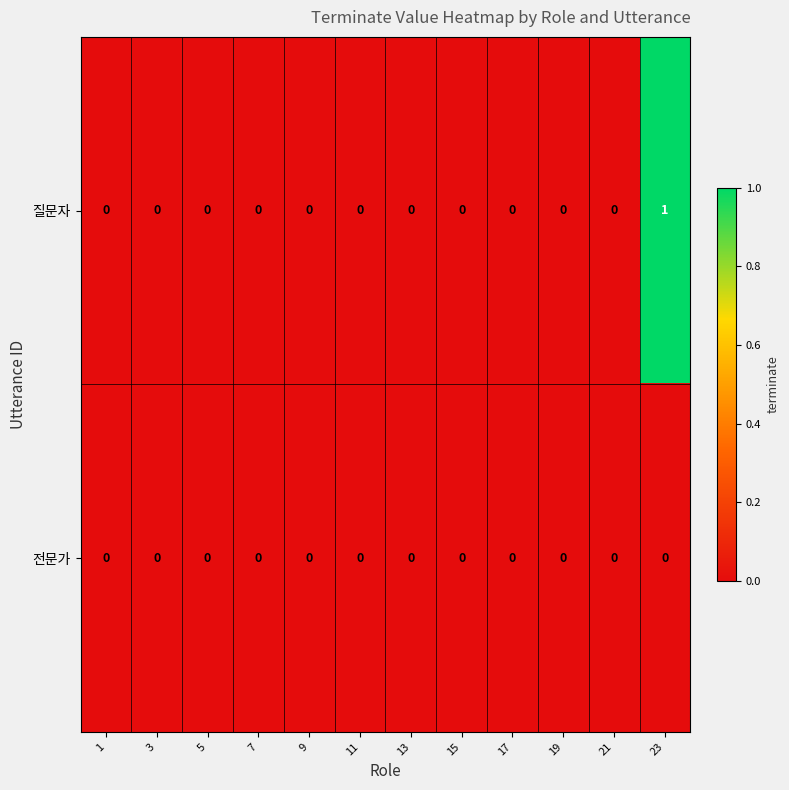

Which category has the highest value across all series?

23